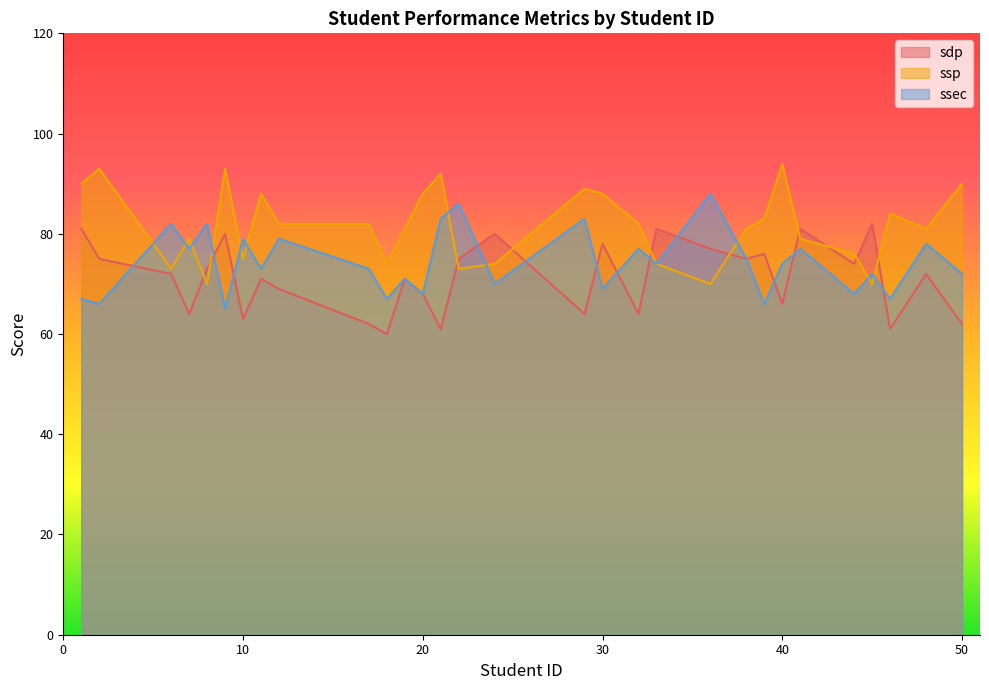

Is it true that sdp equals 62 at 50?

True